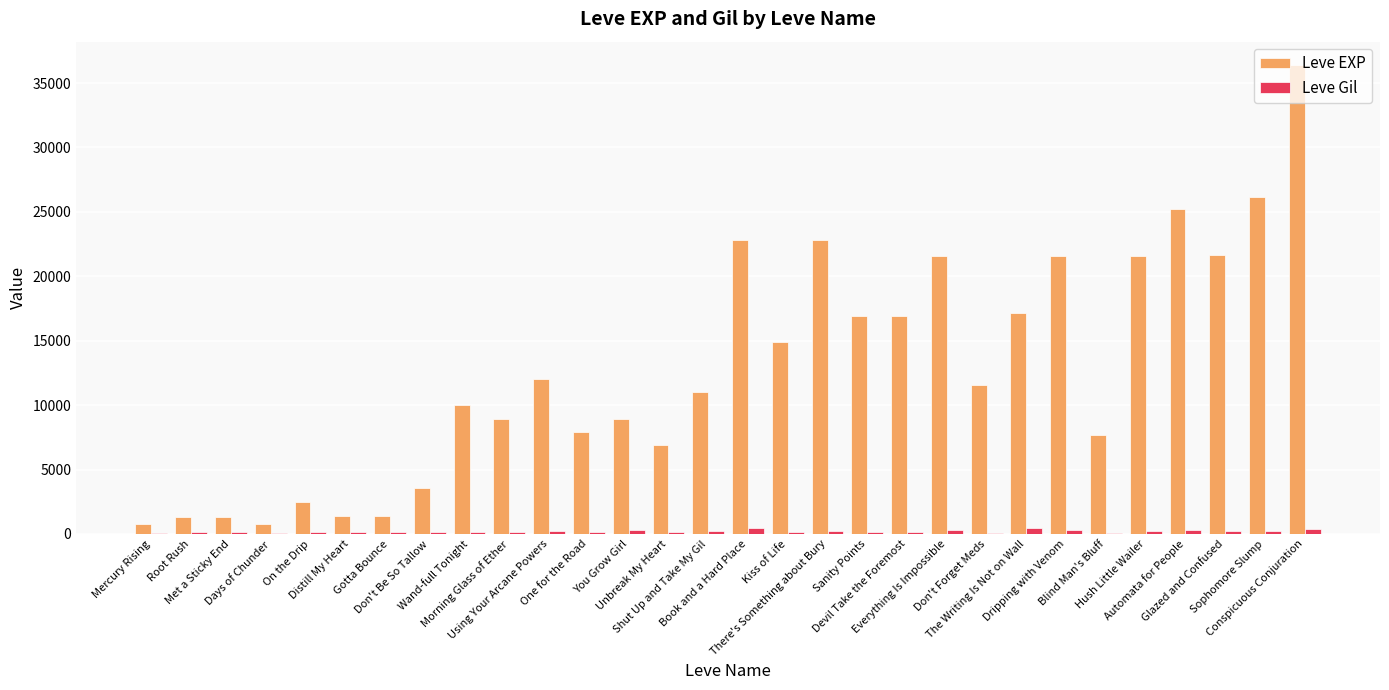

What is the sum of all Leve Gil values?

6416